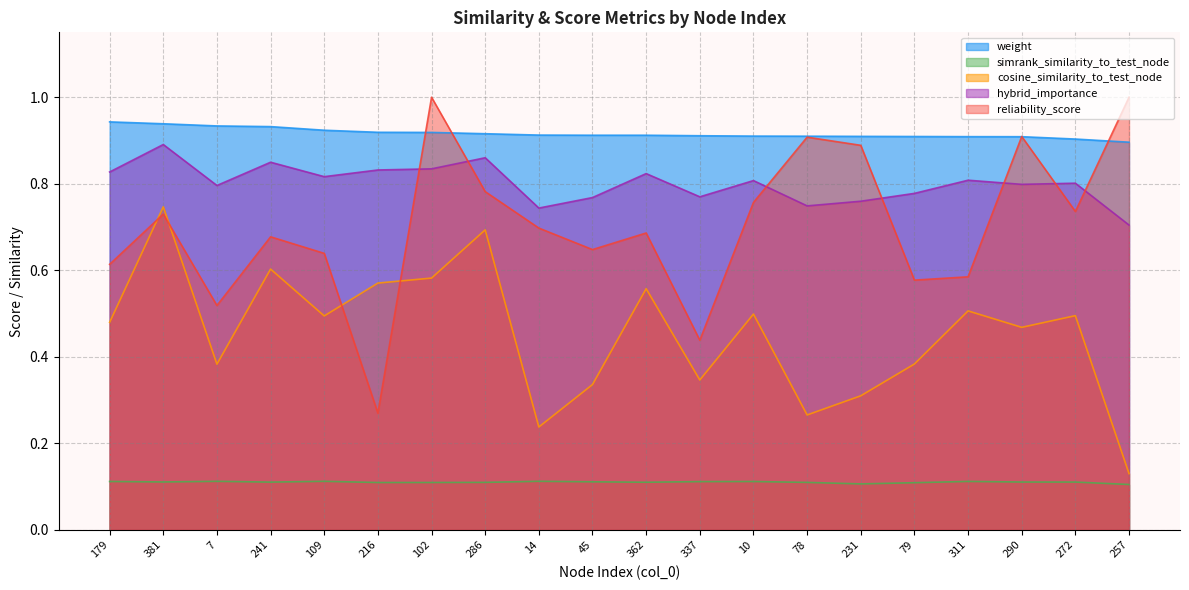

What is the smallest value displayed?

0.1